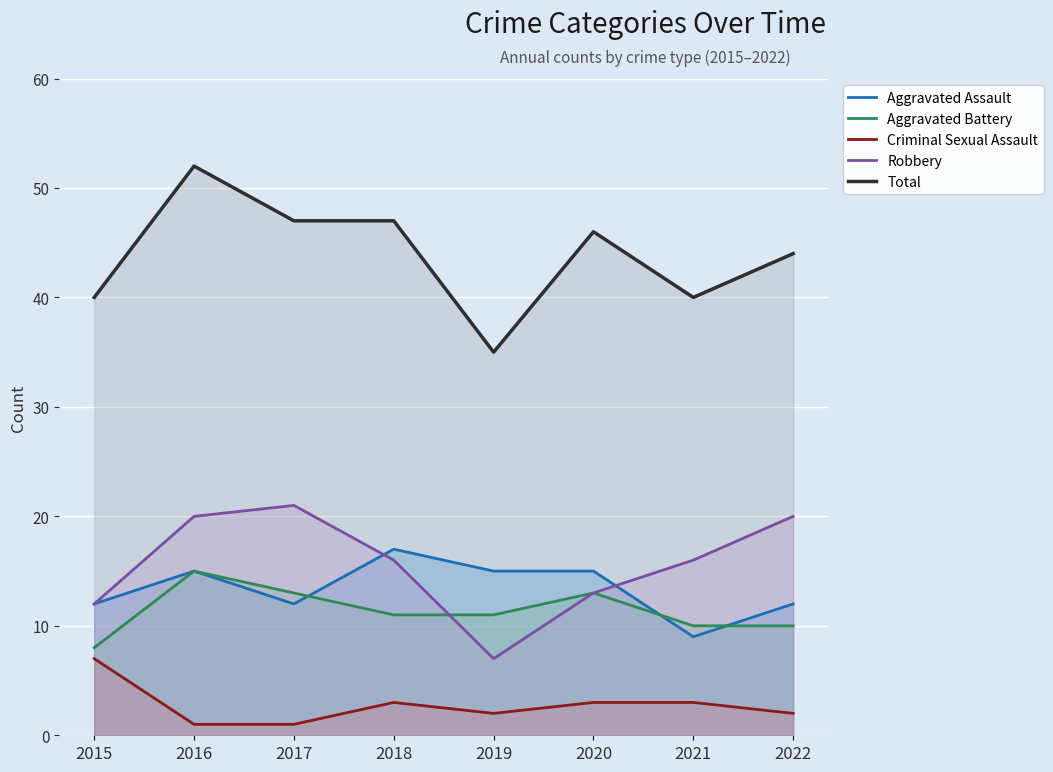

How many lines are shown in the chart?

5